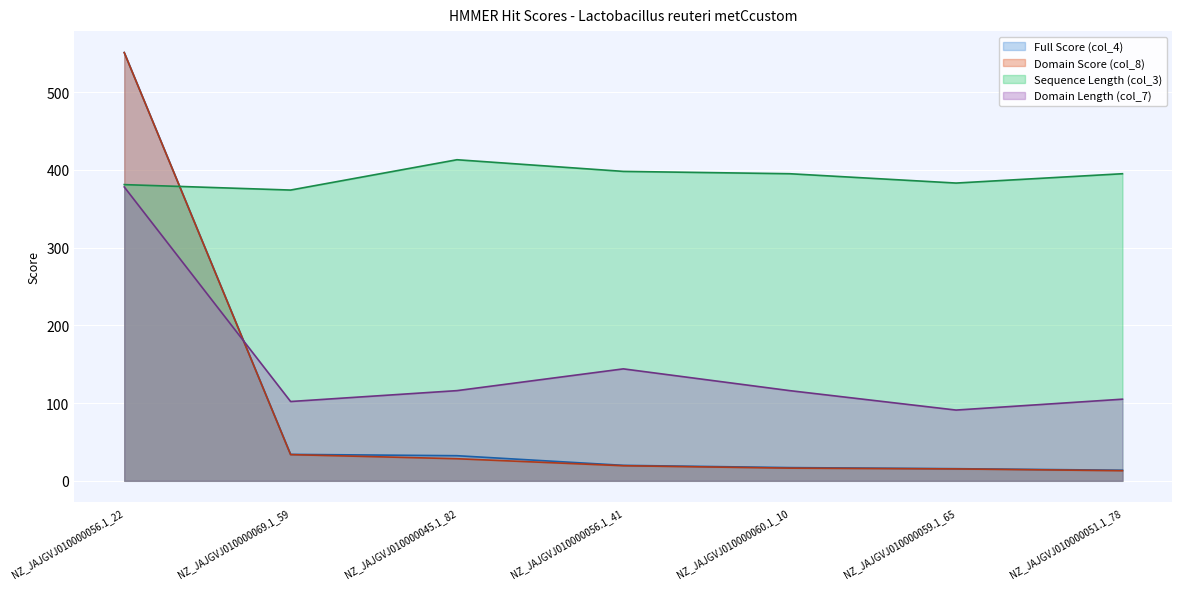

The Domain Score (col_8) series shows 5.8 at NZ_JAJGVJ010000051.1_78. True or false?

False